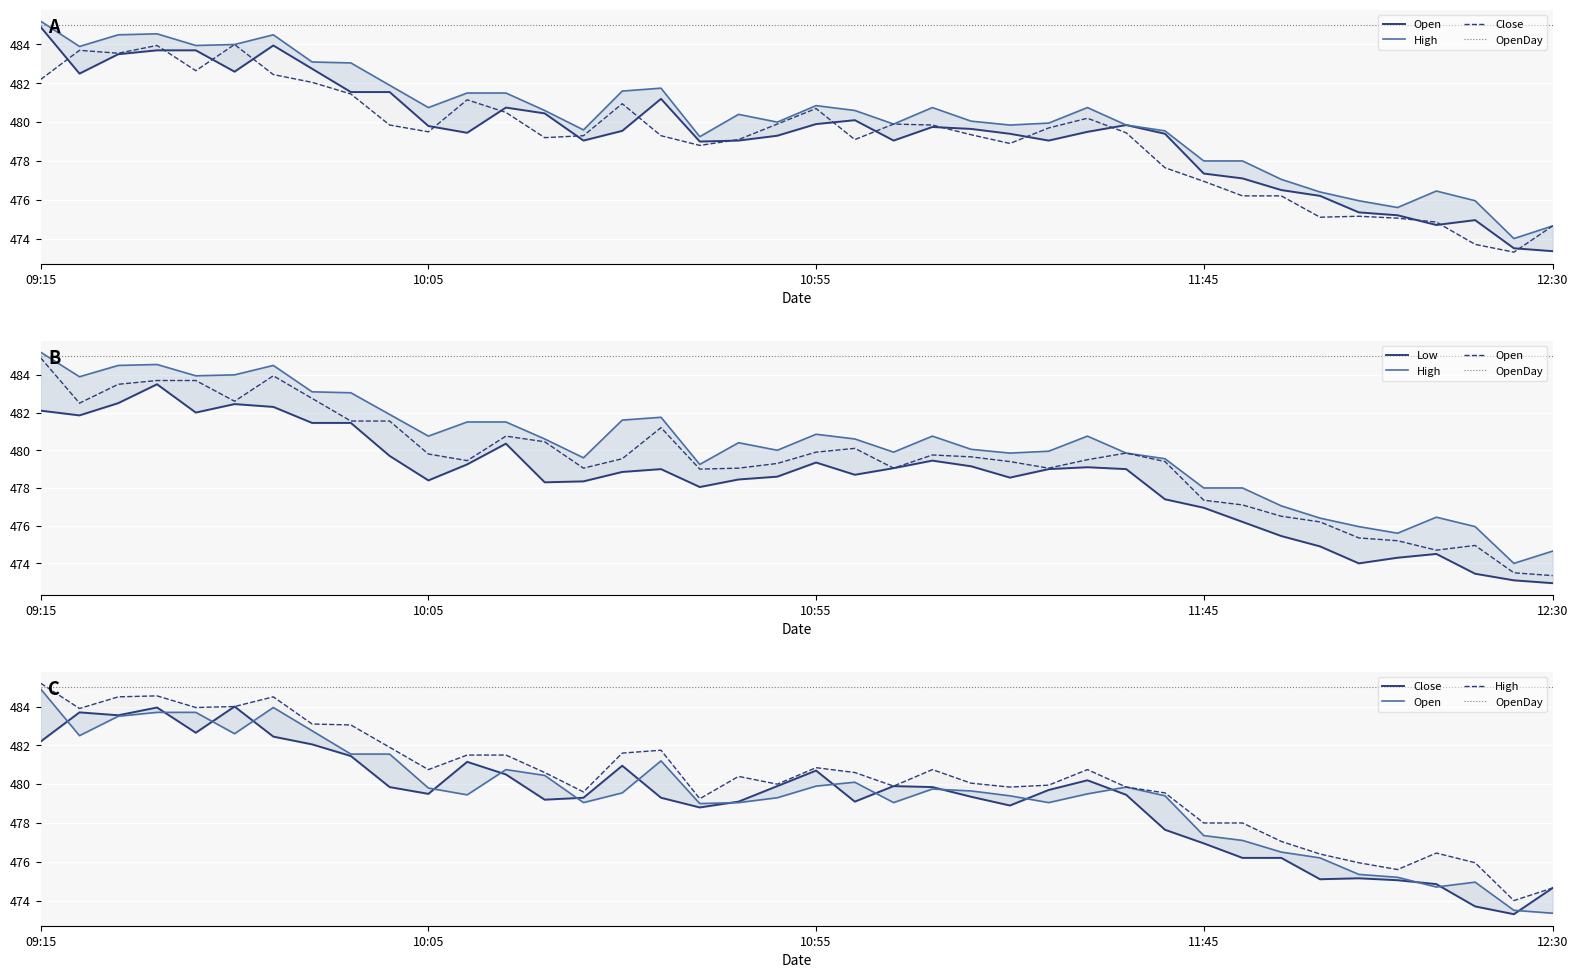

What is the difference between the High values at 32 and 12?

4.4